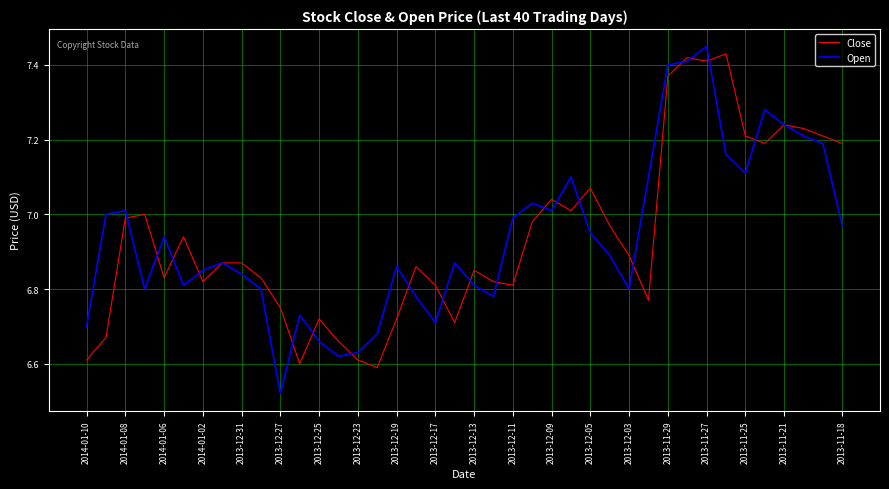

True or false: Open and Close cross at least once.

True